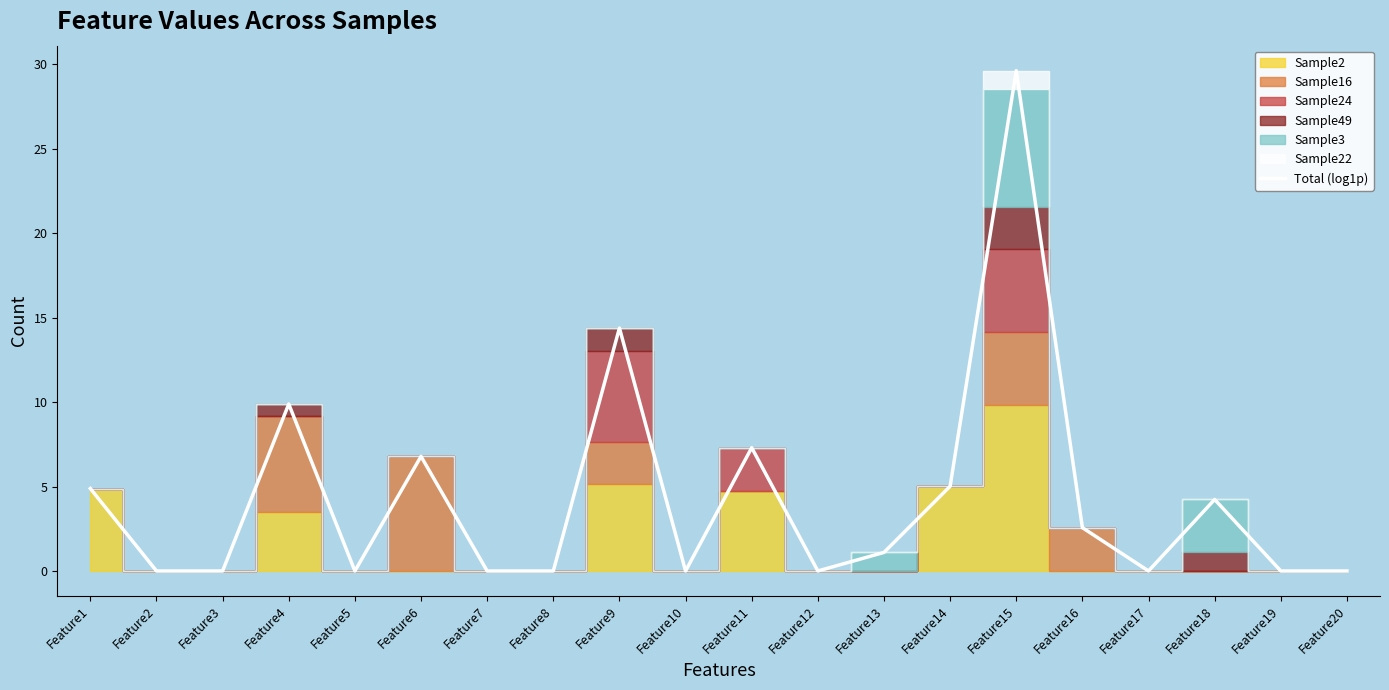

Which category has the lowest value across all series?

Feature2